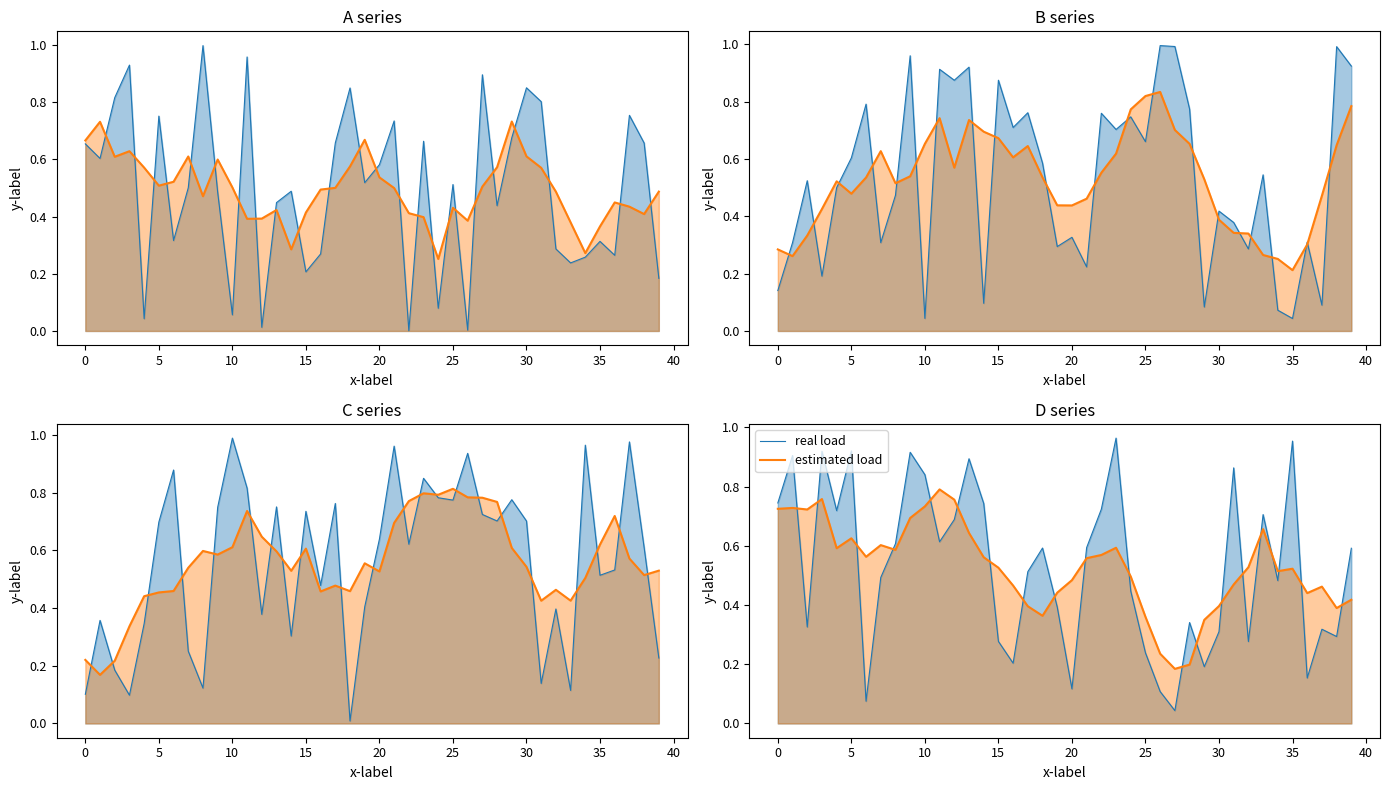

Which category has the highest value in the estimated load series?

11